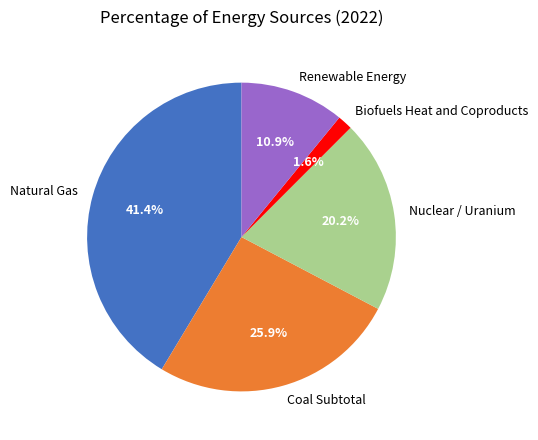

Which has a higher value, Coal Subtotal or Natural Gas?

Natural Gas